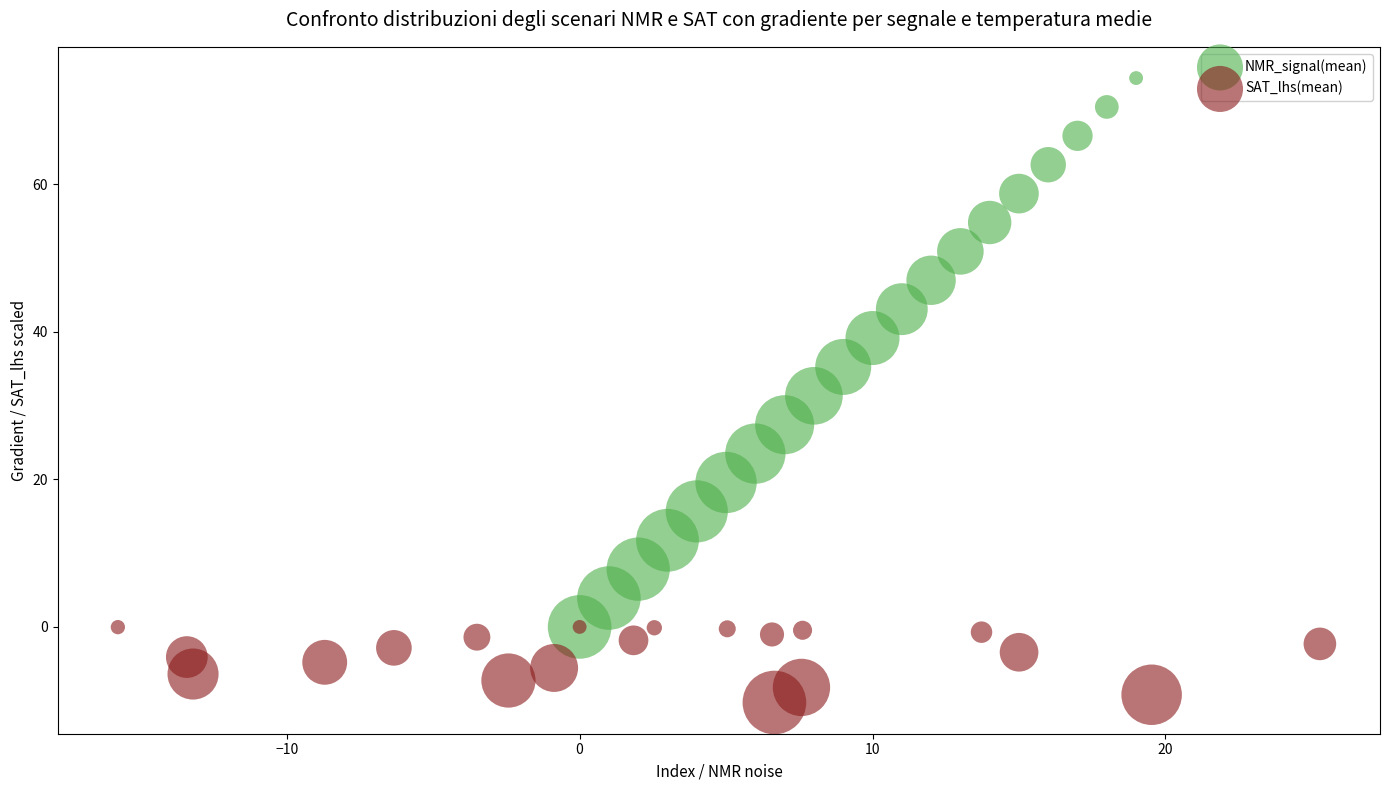

Which series has the widest spread of Y values?

NMR_signal(mean)